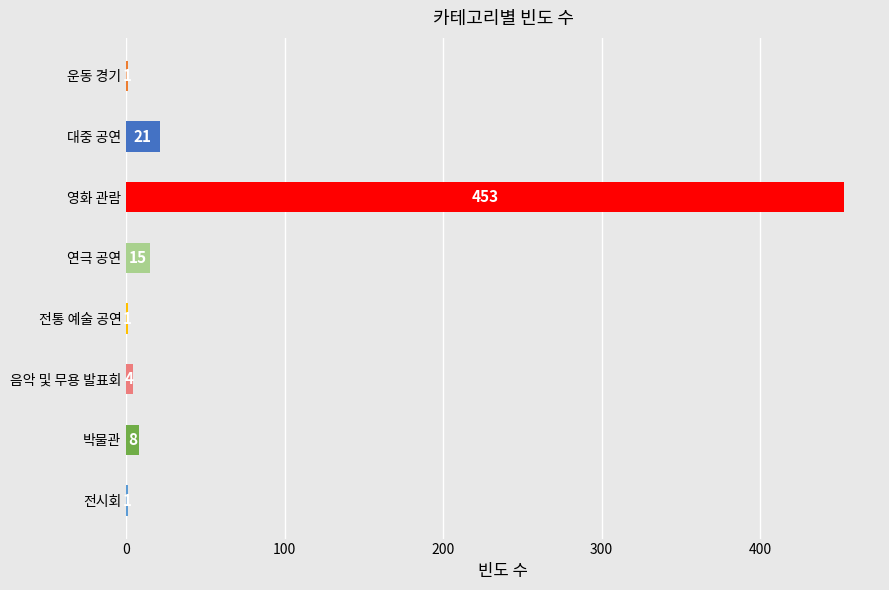

At which label is the value closest to 227?

대중 공연